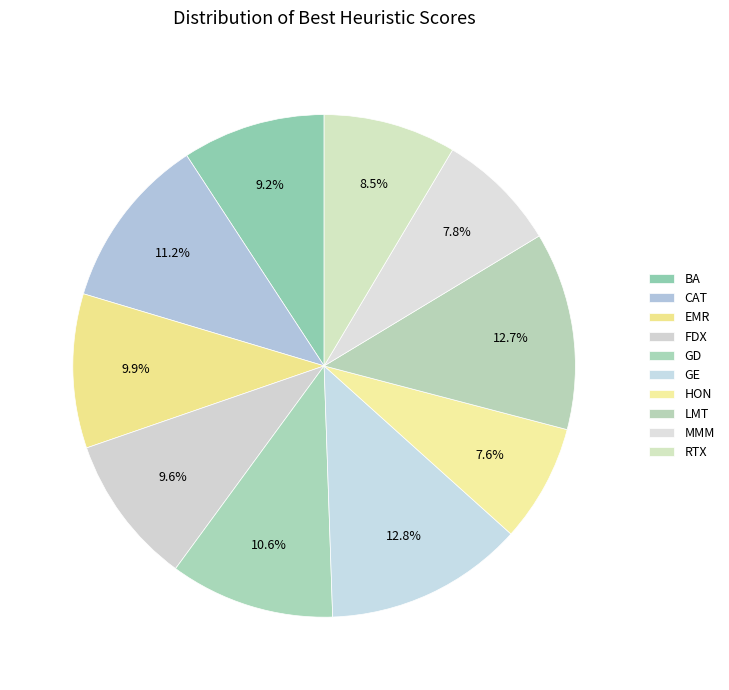

To the nearest percent, what is the combined percentage of FDX and RTX?

18%